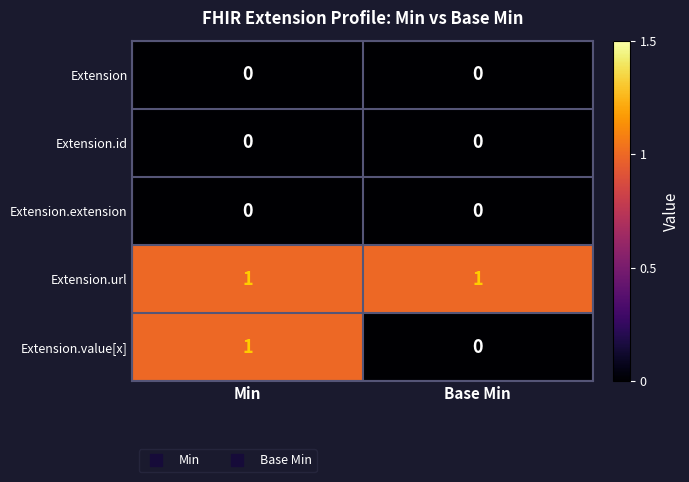

How many data points does each series have?

2